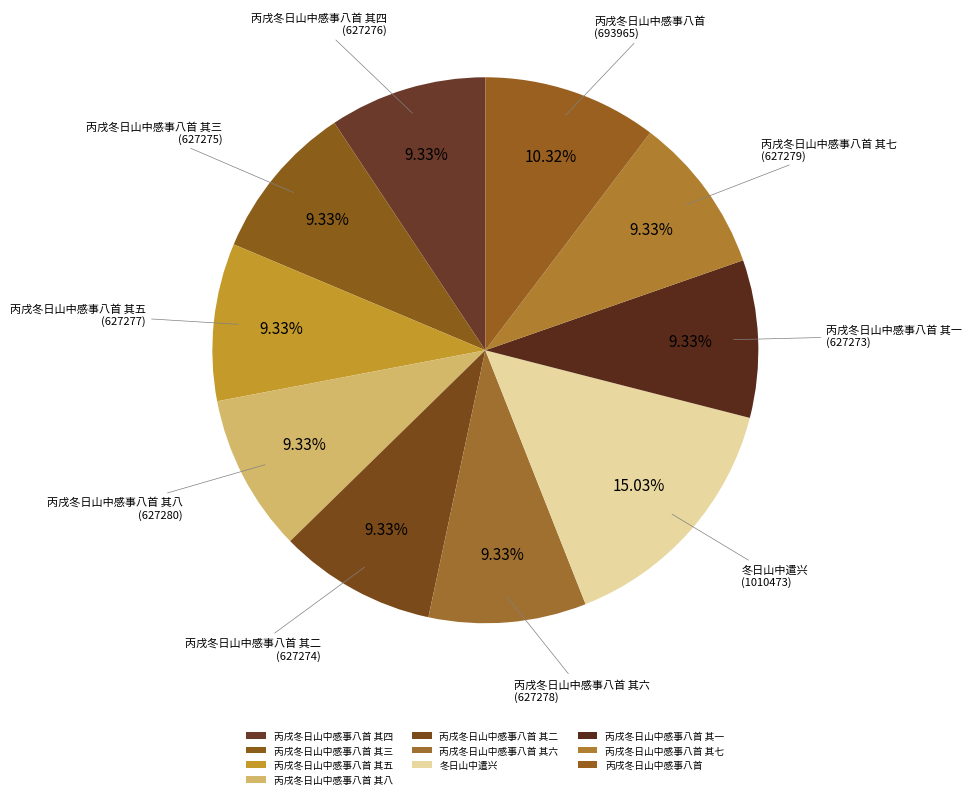

To the nearest percent, what is the average slice percentage?

10%